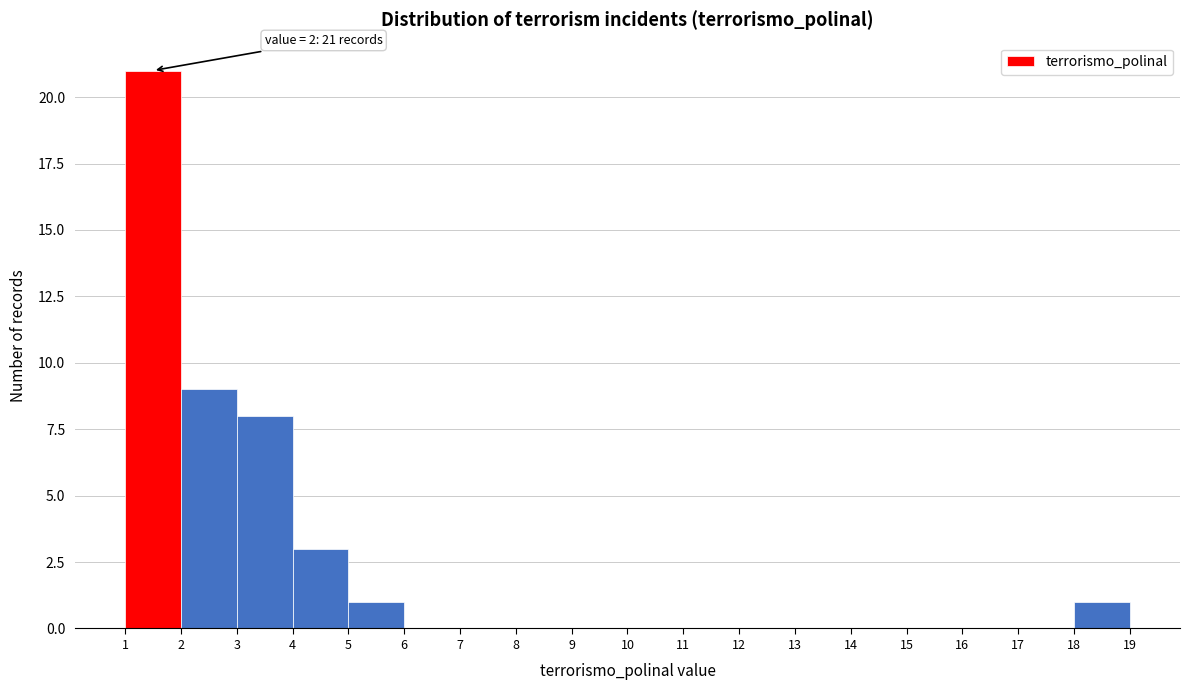

Over which range of the x-axis is the bar tallest?

1 to 2